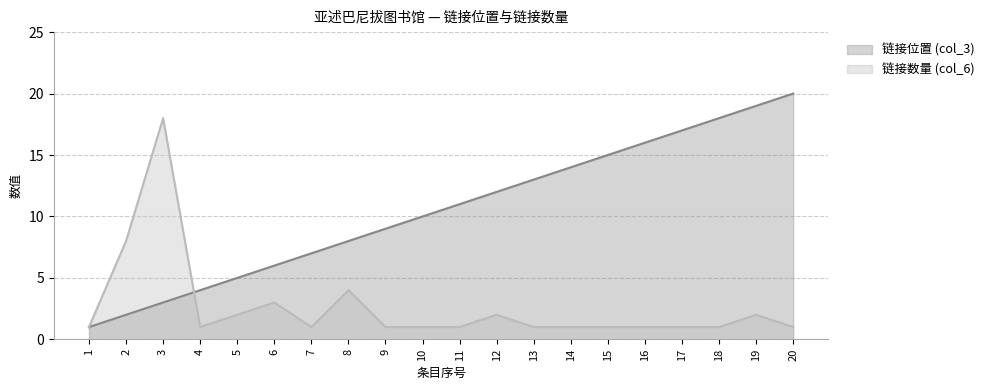

What are all the series names shown in the legend?

链接位置 (col_3), 链接数量 (col_6)